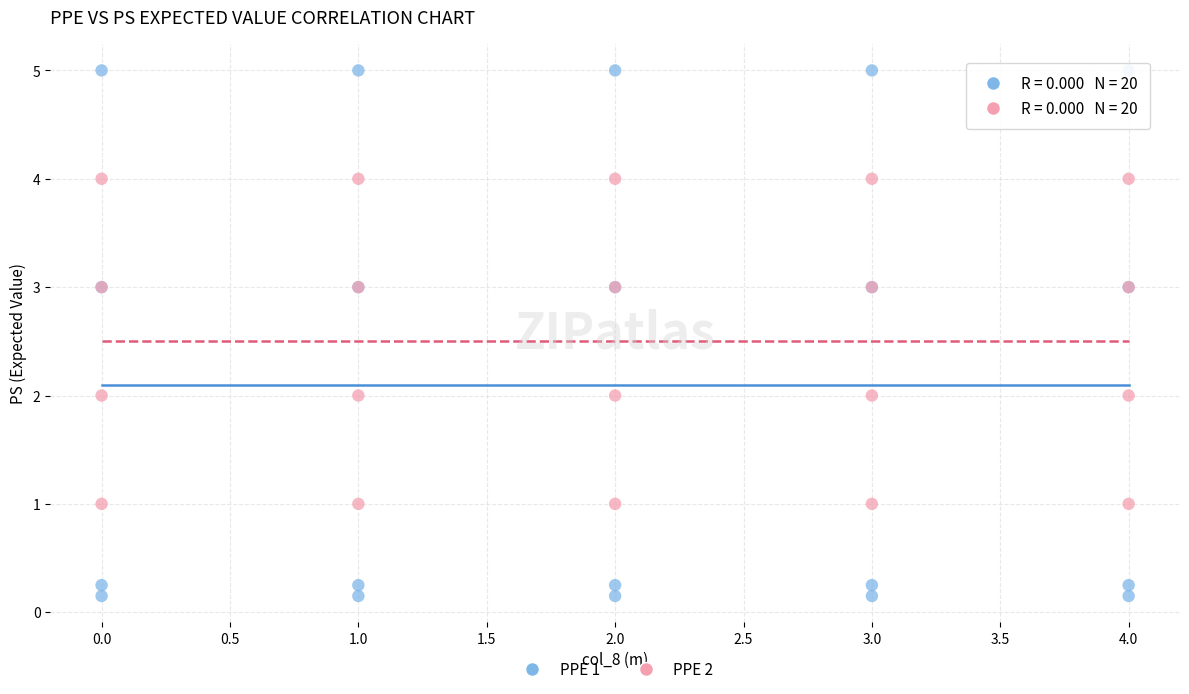

What is the X range (max minus min) for the scatter plot?

4.0